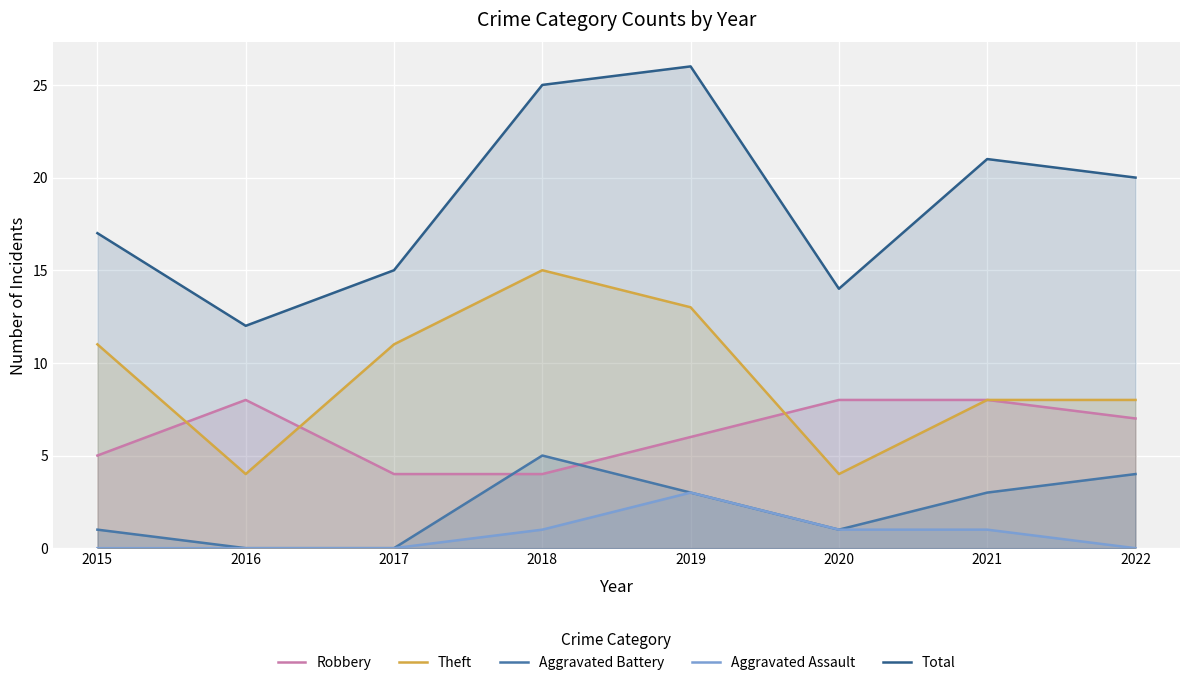

What is the difference between the Robbery values at 2017 and 2021?

4